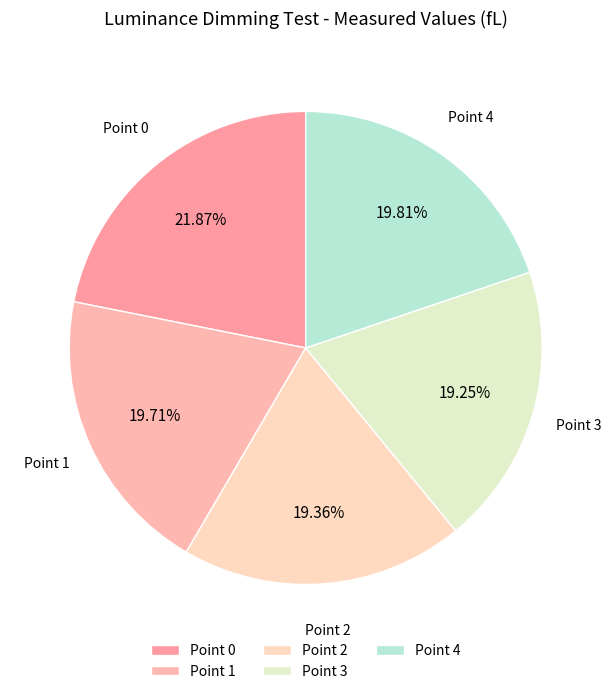

Does Point 4 account for over 50% of the chart?

No